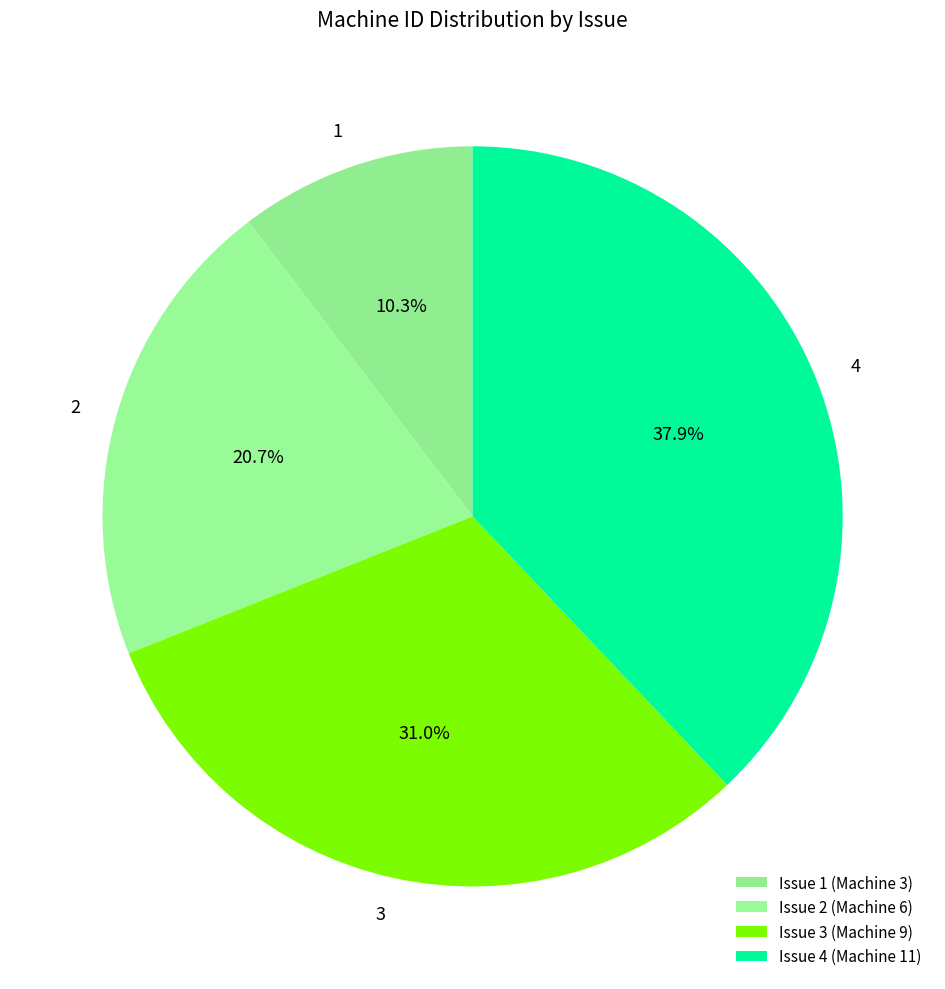

How much of the chart is everything except 1?

89.7%